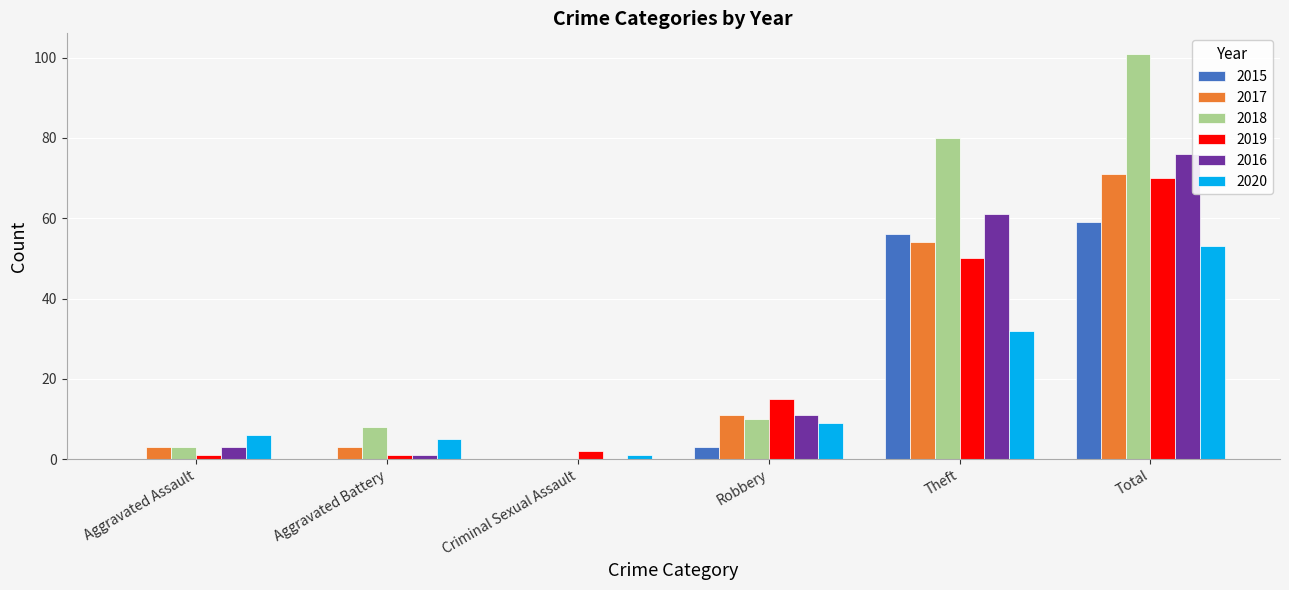

What is the sum of all 2020 values?

106